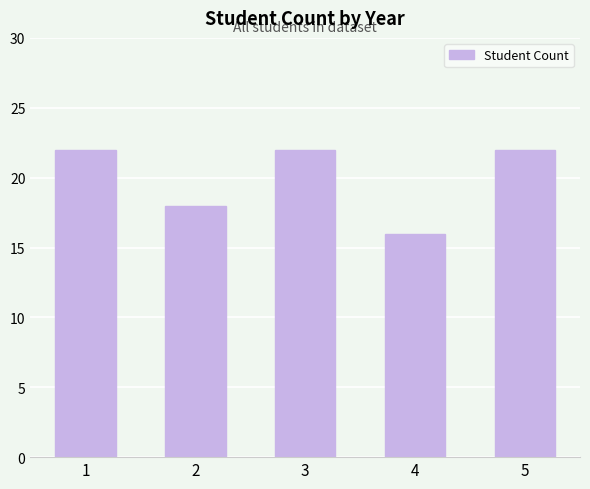

What is the difference between the values at 5 and 4?

6